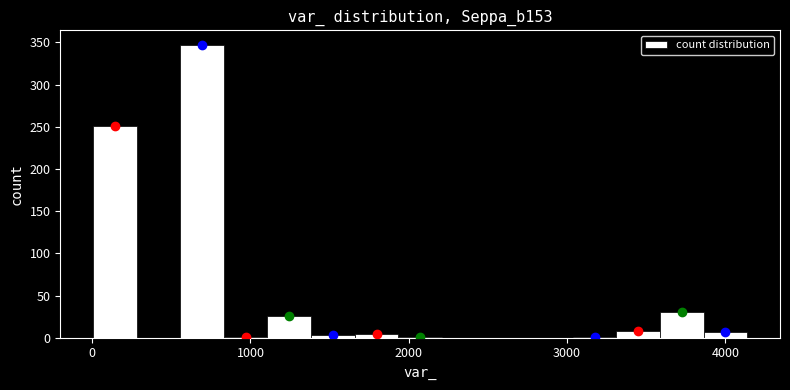

Read against the x-axis, roughly where is the centre of the tallest bar?

700